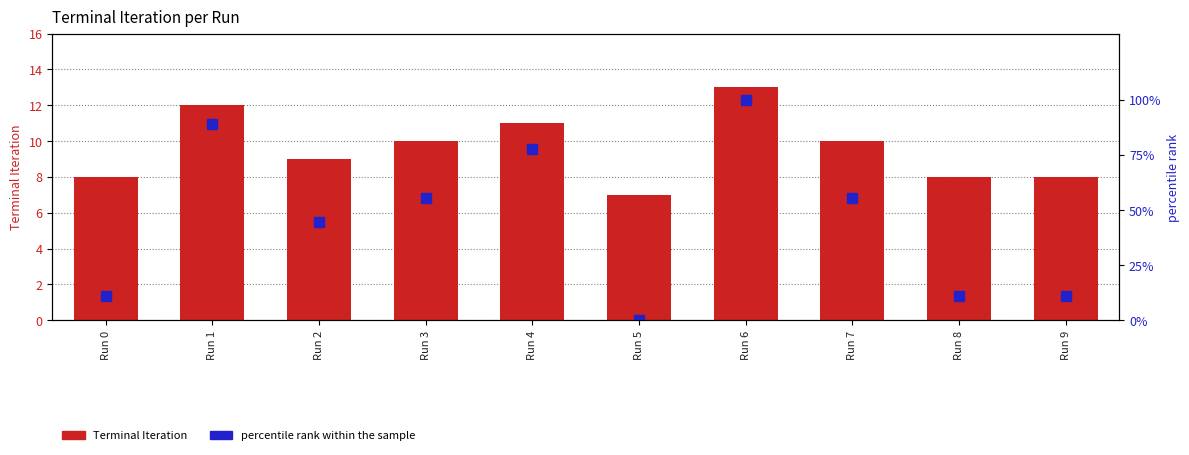

What is the difference between the second highest and minimum values in the Terminal Iteration series?

5.0